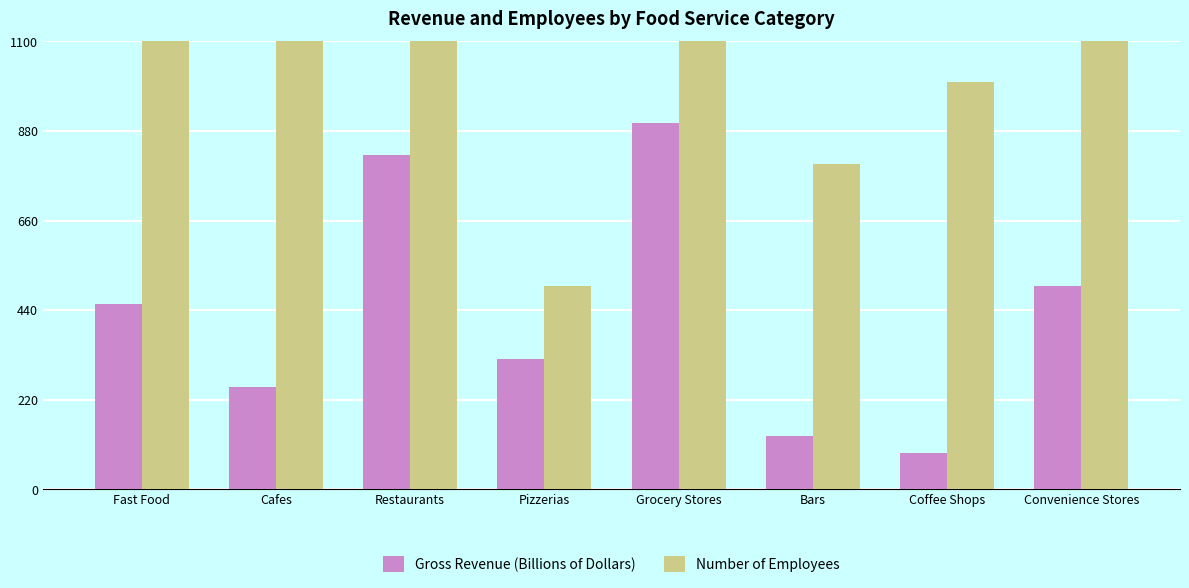

Which series changed the most between Restaurants and Pizzerias?

Number of Employees